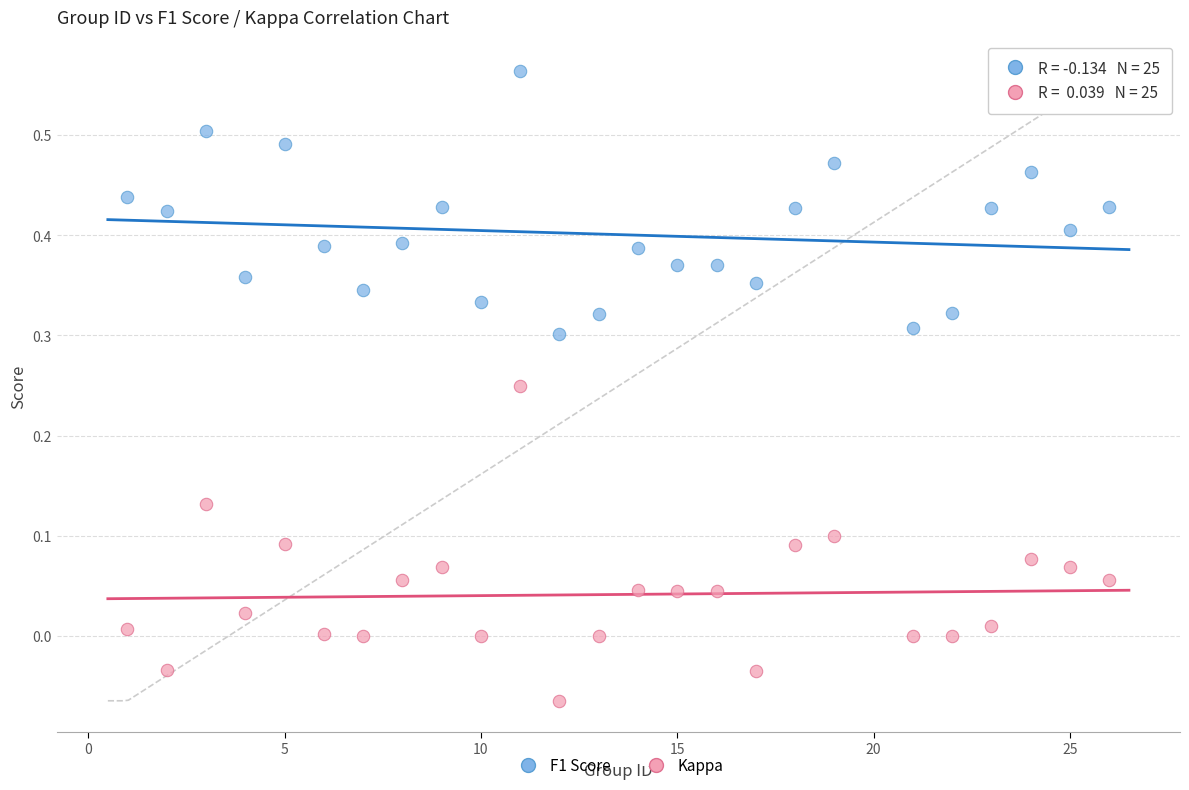

Which series contains the lowest Y value?

Kappa